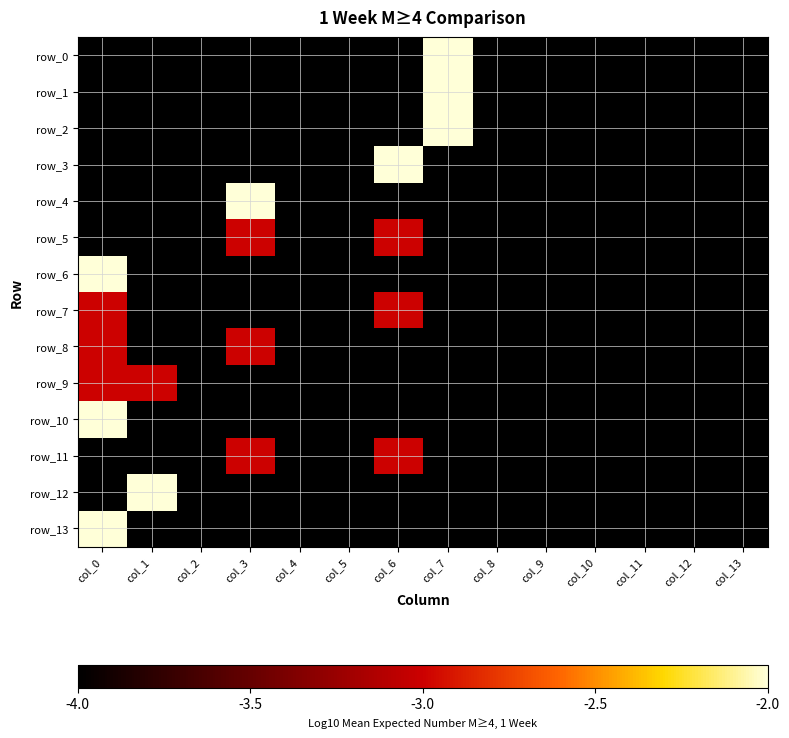

Reading left to right, extract all data points from this chart.

row_0: -4	-4	-4	-4	-4	-4	-4	-2	-4	-4	-4	-4	-4	-4
row_1: -4	-4	-4	-4	-4	-4	-4	-2	-4	-4	-4	-4	-4	-4
row_2: -4	-4	-4	-4	-4	-4	-4	-2	-4	-4	-4	-4	-4	-4
row_3: -4	-4	-4	-4	-4	-4	-2	-4	-4	-4	-4	-4	-4	-4
row_4: -4	-4	-4	-2	-4	-4	-4	-4	-4	-4	-4	-4	-4	-4
row_5: -4	-4	-4	-3	-4	-4	-3	-4	-4	-4	-4	-4	-4	-4
row_6: -2	-4	-4	-4	-4	-4	-4	-4	-4	-4	-4	-4	-4	-4
row_7: -3	-4	-4	-4	-4	-4	-3	-4	-4	-4	-4	-4	-4	-4
row_8: -3	-4	-4	-3	-4	-4	-4	-4	-4	-4	-4	-4	-4	-4
row_9: -3	-3	-4	-4	-4	-4	-4	-4	-4	-4	-4	-4	-4	-4
row_10: -2	-4	-4	-4	-4	-4	-4	-4	-4	-4	-4	-4	-4	-4
row_11: -4	-4	-4	-3	-4	-4	-3	-4	-4	-4	-4	-4	-4	-4
row_12: -4	-2	-4	-4	-4	-4	-4	-4	-4	-4	-4	-4	-4	-4
row_13: -2	-4	-4	-4	-4	-4	-4	-4	-4	-4	-4	-4	-4	-4